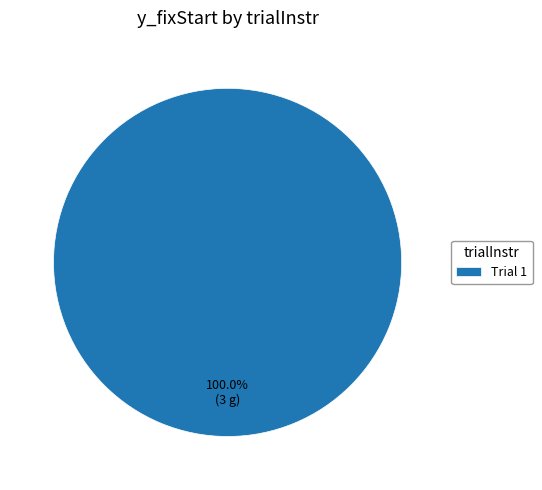

Rank the categories by value from highest to lowest.

Trial 1